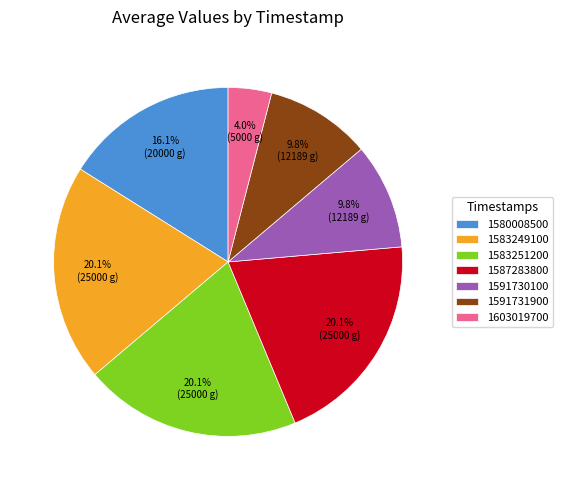

Which slice is the smallest?

1603019700